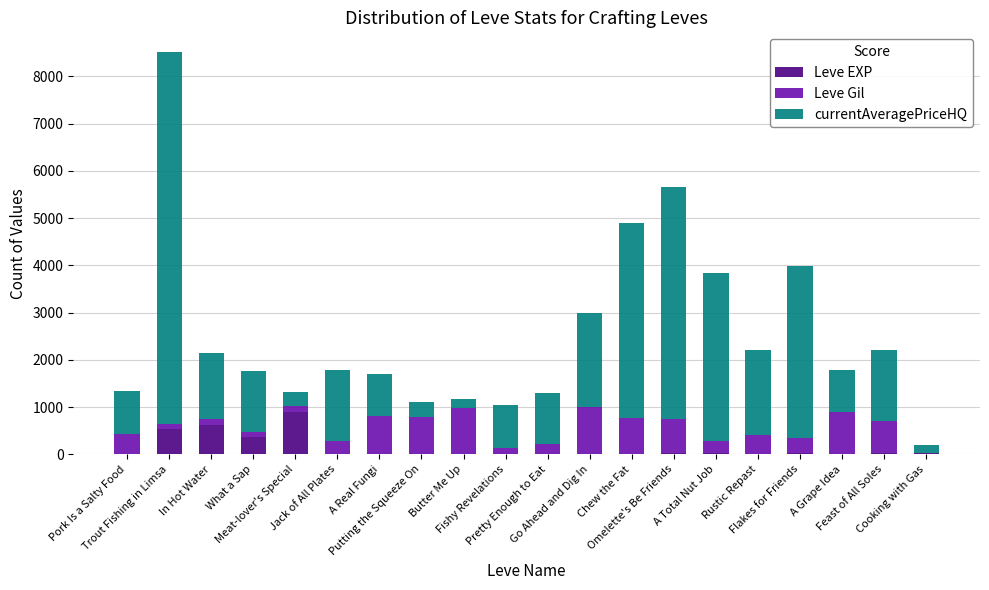

What is the highest value of the Leve EXP series?

900.0